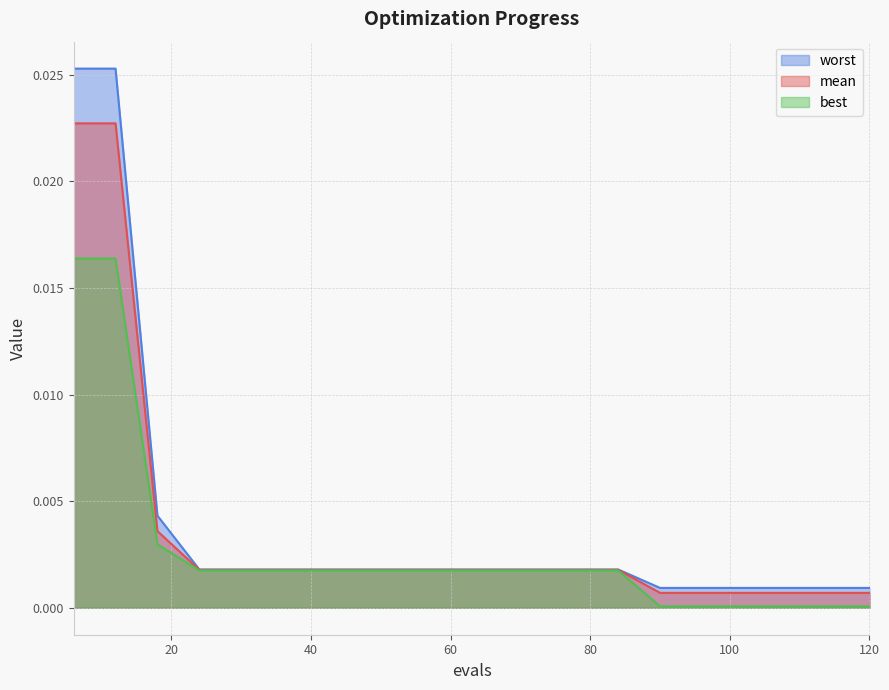

Which series has the largest total across all categories?

worst